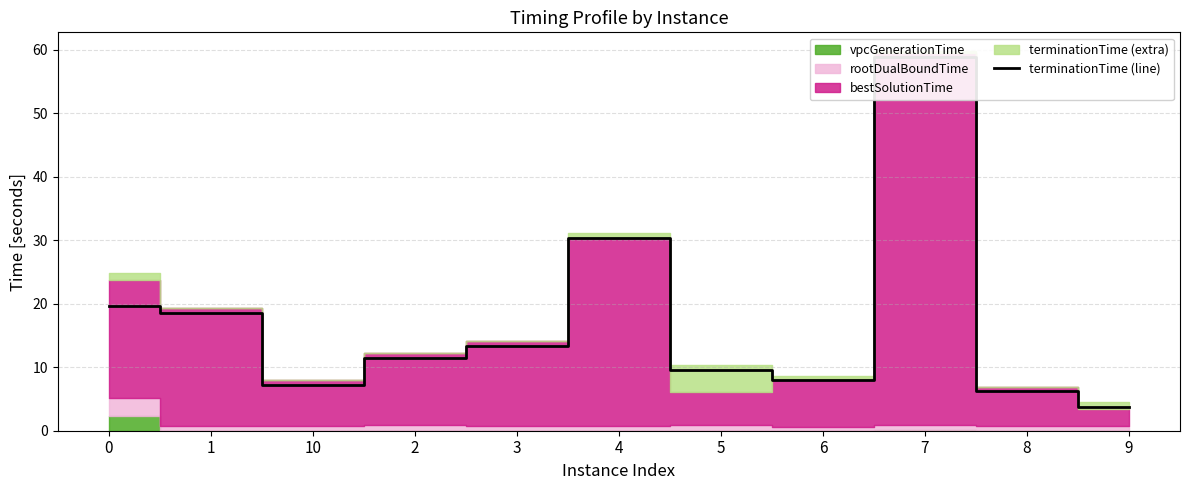

What is the sum of all values?

187.0